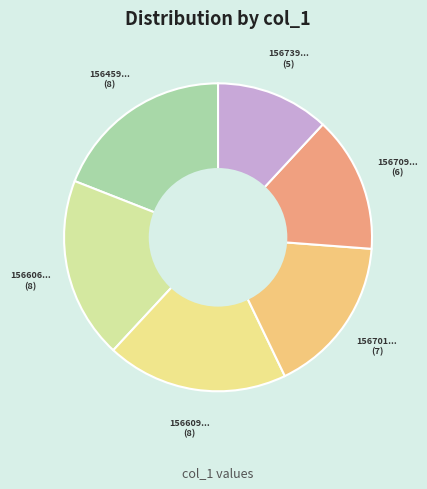

Does any single category account for the majority?

No